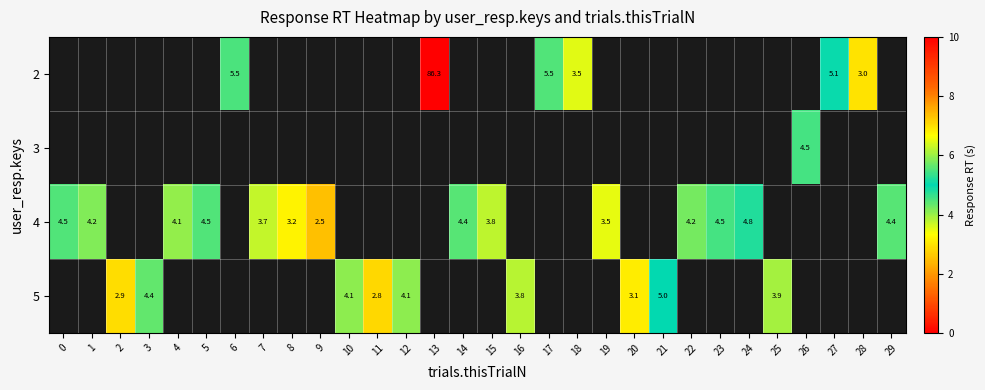

Which has a higher value, 23 or 13?

13